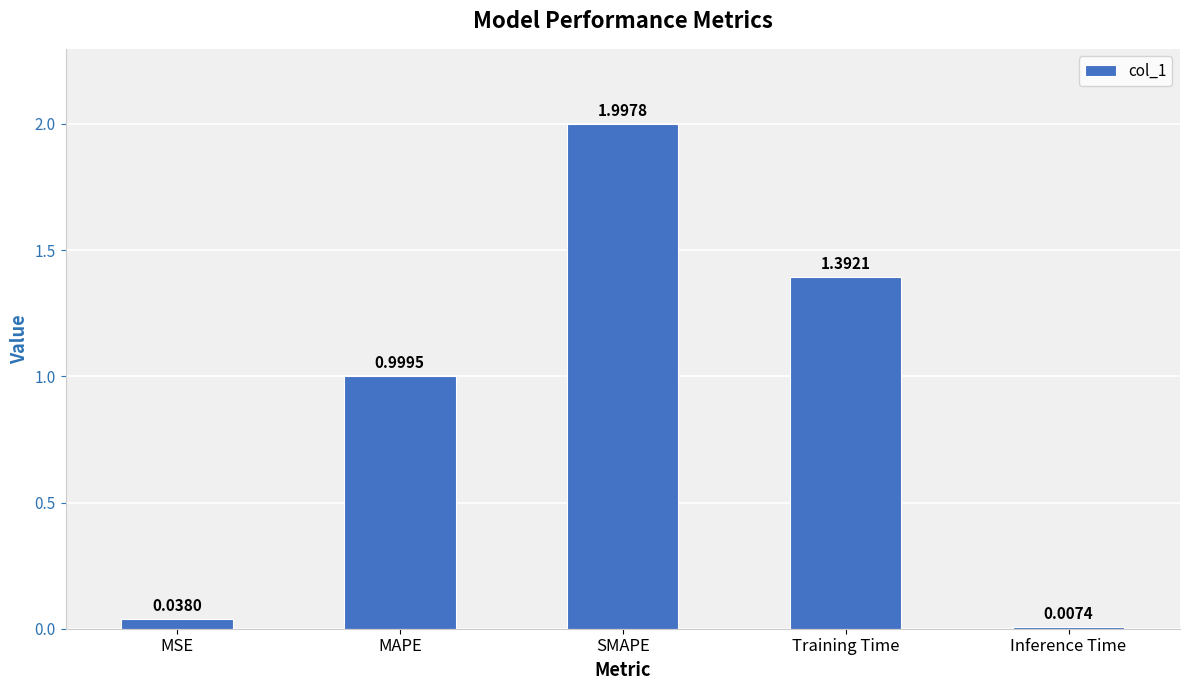

What position from the left is Inference Time?

5